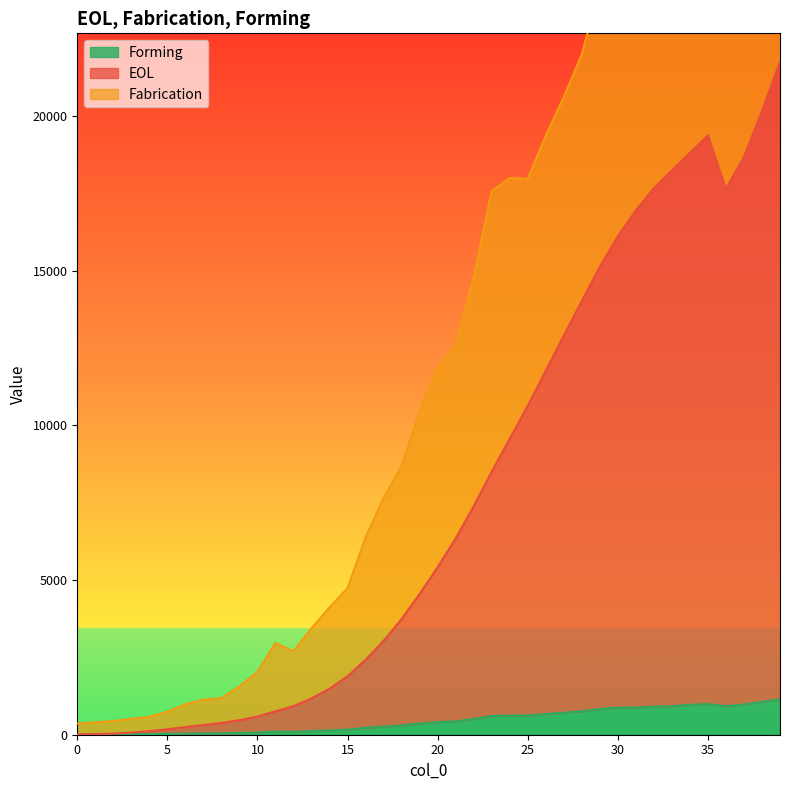

What is the difference between the Forming values at 20 and 13?

289.9